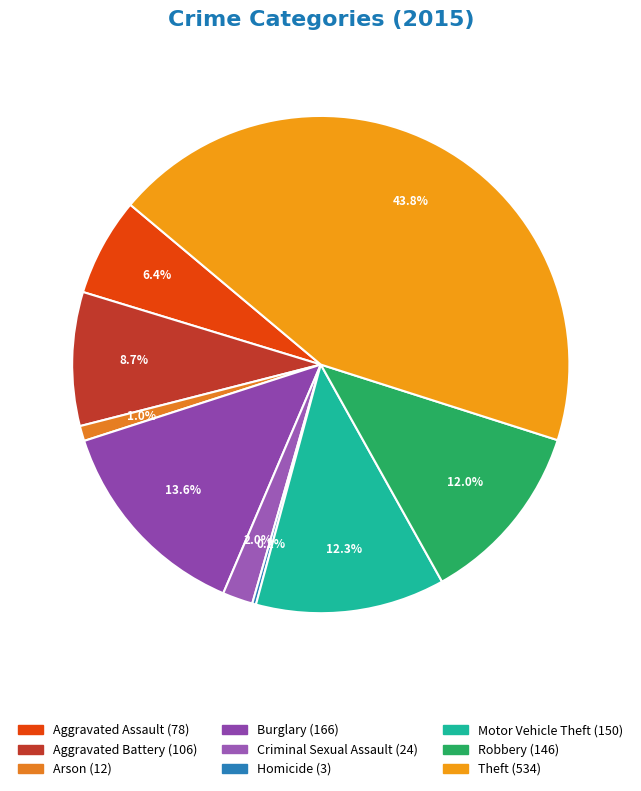

What is the change in value from Burglary to Robbery?

-20